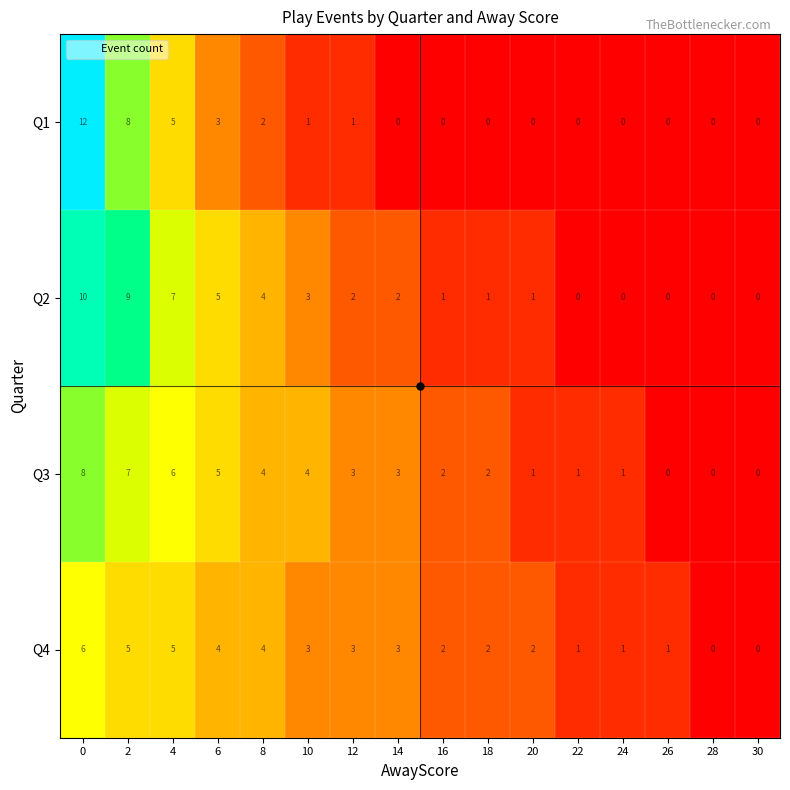

What is the difference between the maximum and second lowest values in the Q1 series?

12